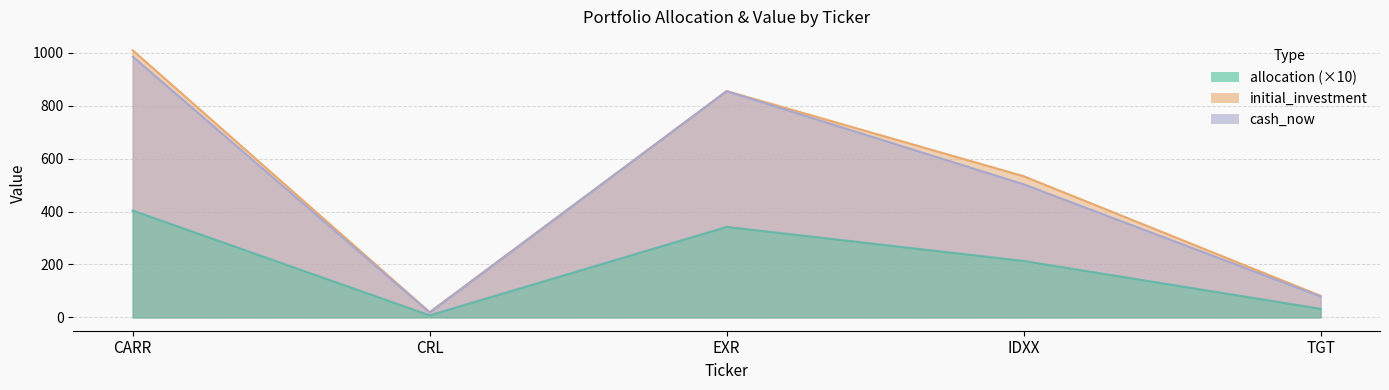

What is the value of the cash_now point at the 5th from the left?

78.7